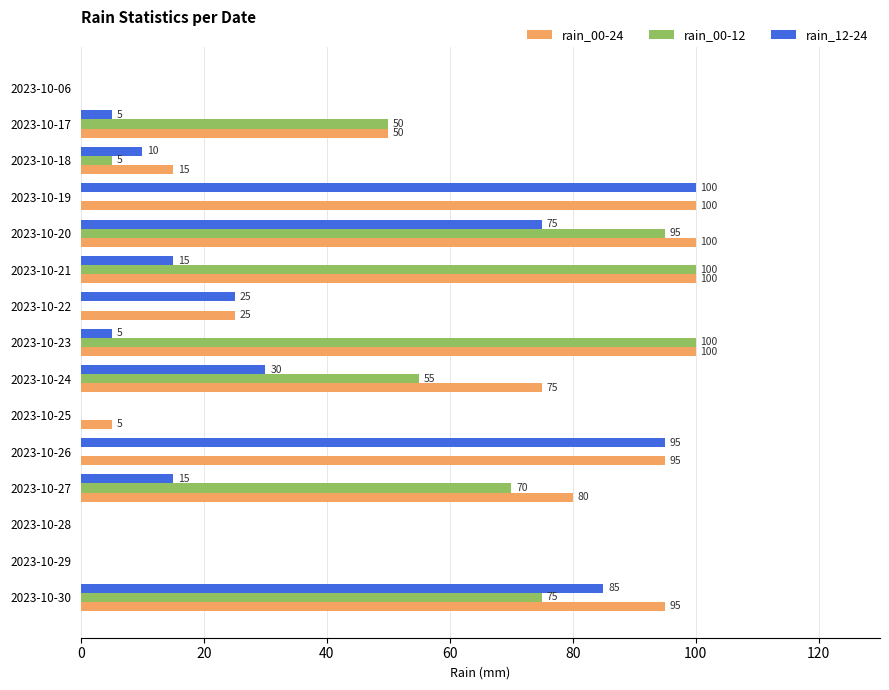

How many distinct data groups are displayed?

3